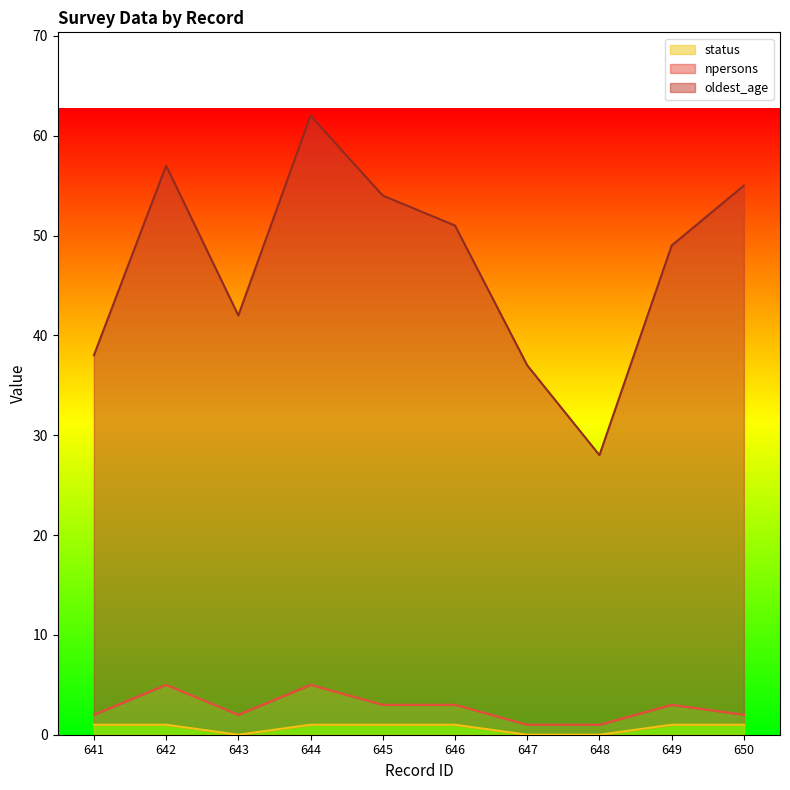

What is the sum of all oldest_age values?

473